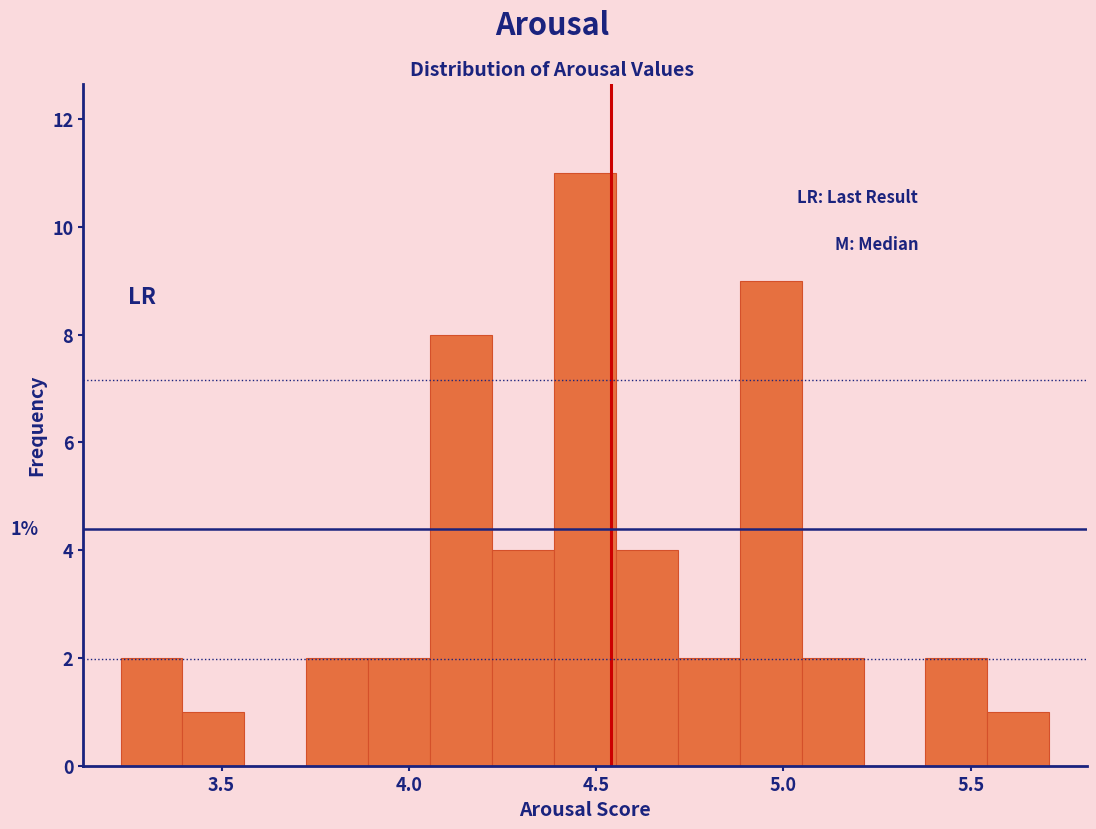

Around what value on the x-axis is the tallest bar? Give the approximate position of its centre, as read against the axis.

4.45